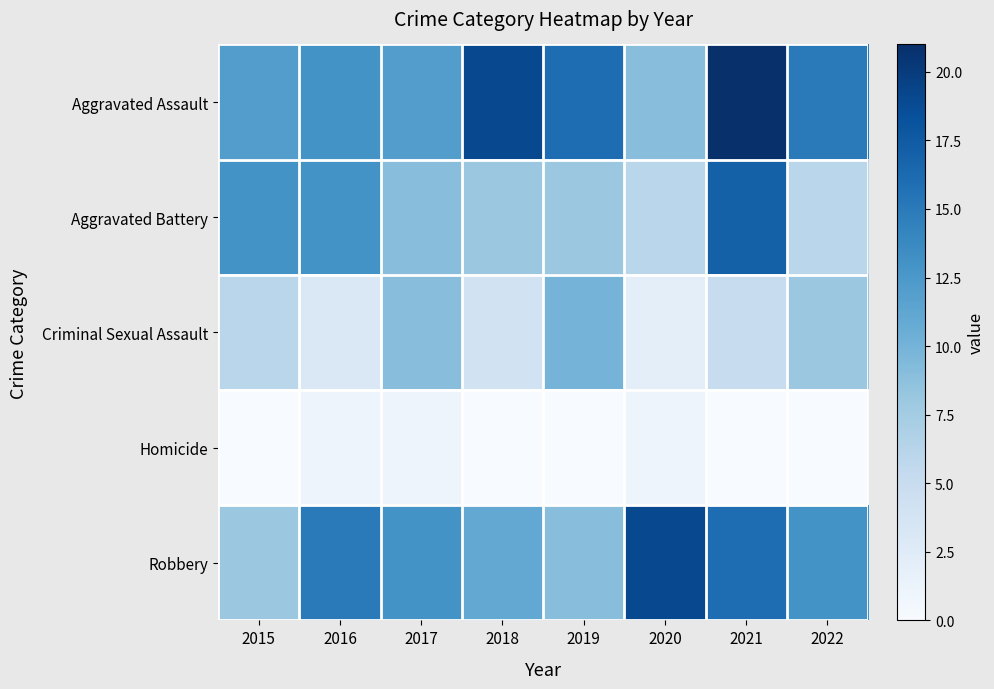

Between 2018 and 2015, which is larger?

2018